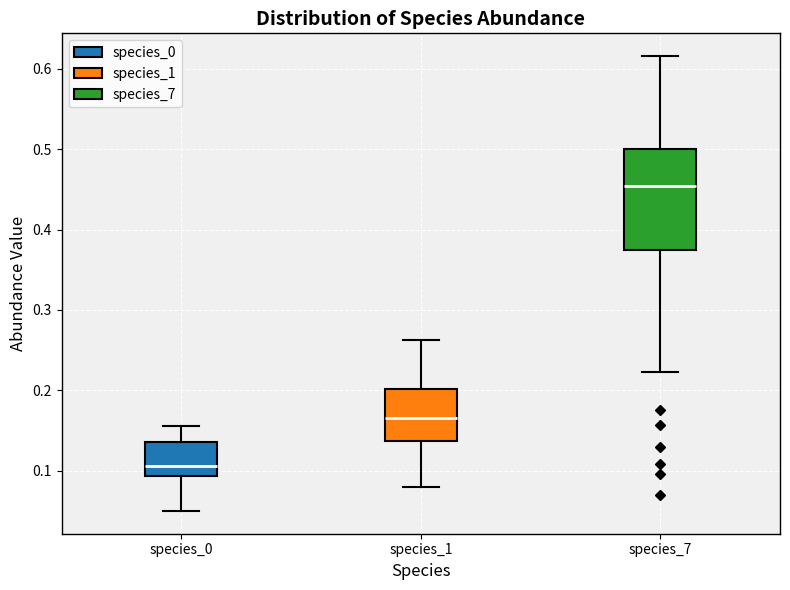

Reading left to right, transcribe this box plot: for each box, give where its median line is, the range the box spans, and where its two whiskers end, as read against the y-axis. The values are not printed on the chart, so give them approximately, as read against the axis.

species_0: median 0.11, box 0.09 to 0.14, whiskers 0.05 to 0.16
species_1: median 0.17, box 0.14 to 0.20, whiskers 0.08 to 0.26
species_7: median 0.45, box 0.38 to 0.50, whiskers 0.22 to 0.62